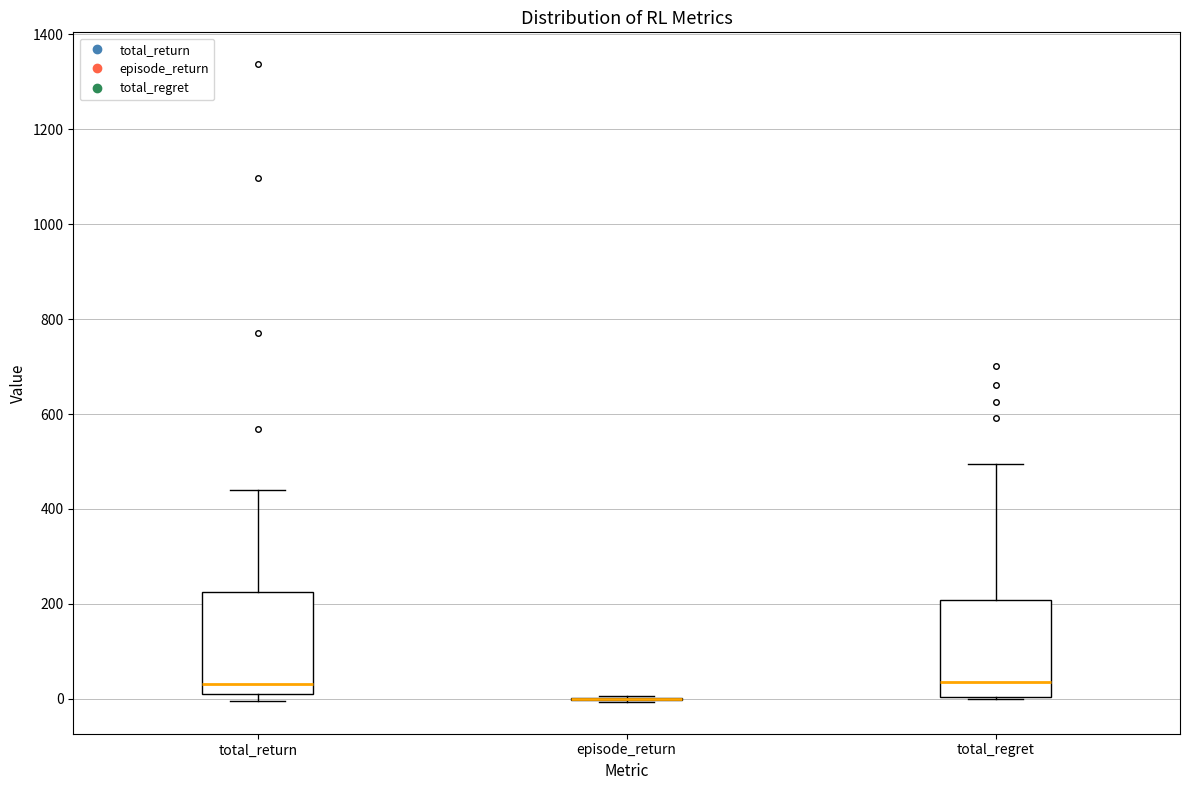

Where is the upper edge of the box for total_return on the y-axis? The values are not printed on the chart, so give them approximately, as read against the axis.

220